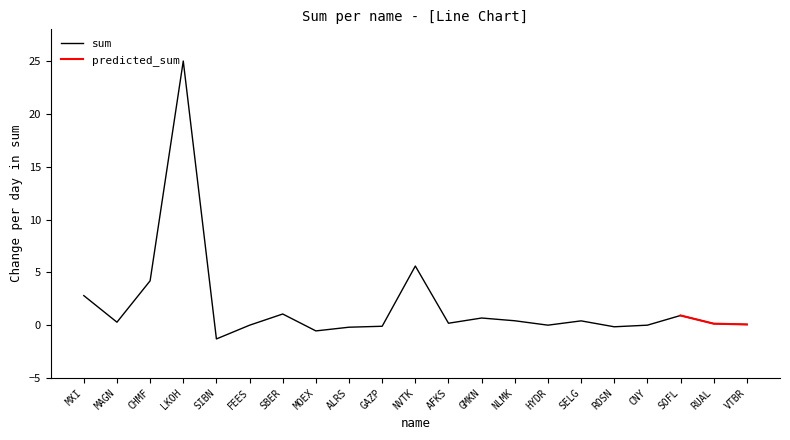

At which label is sum closest to 11?

NVTK